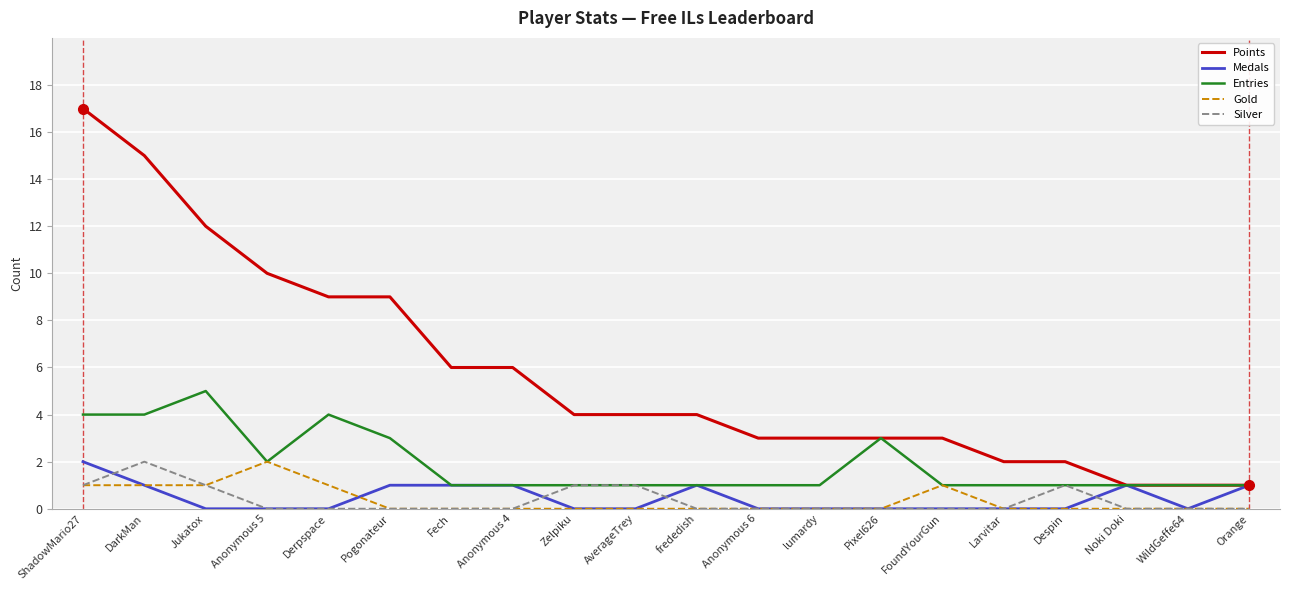

What is the difference between the maximum and minimum values in the Entries series?

4